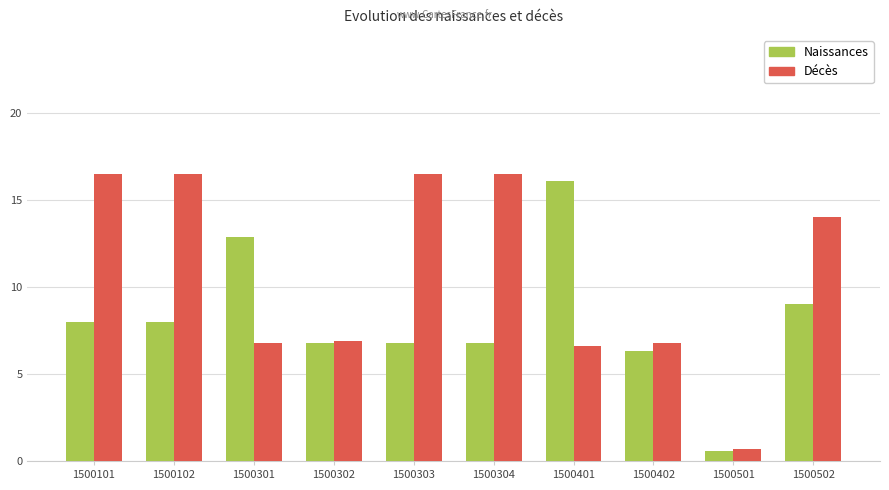

What is the difference between the Naissances values at 1500402 and 1500304?

0.5